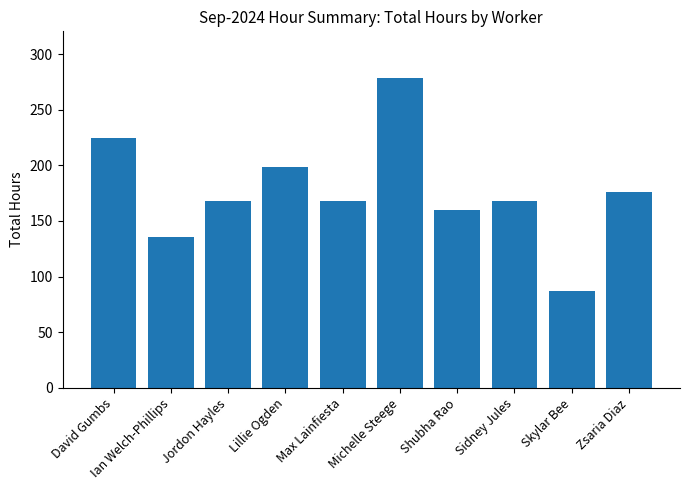

Are the bars grouped side by side (vs. stacked)?

No